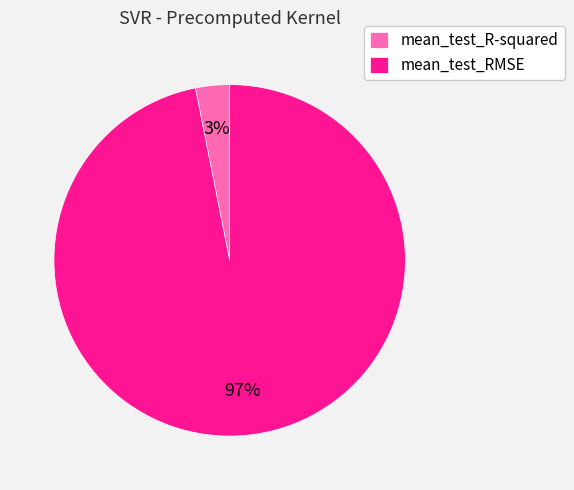

Which category has the smallest portion of the pie?

mean_test_R-squared